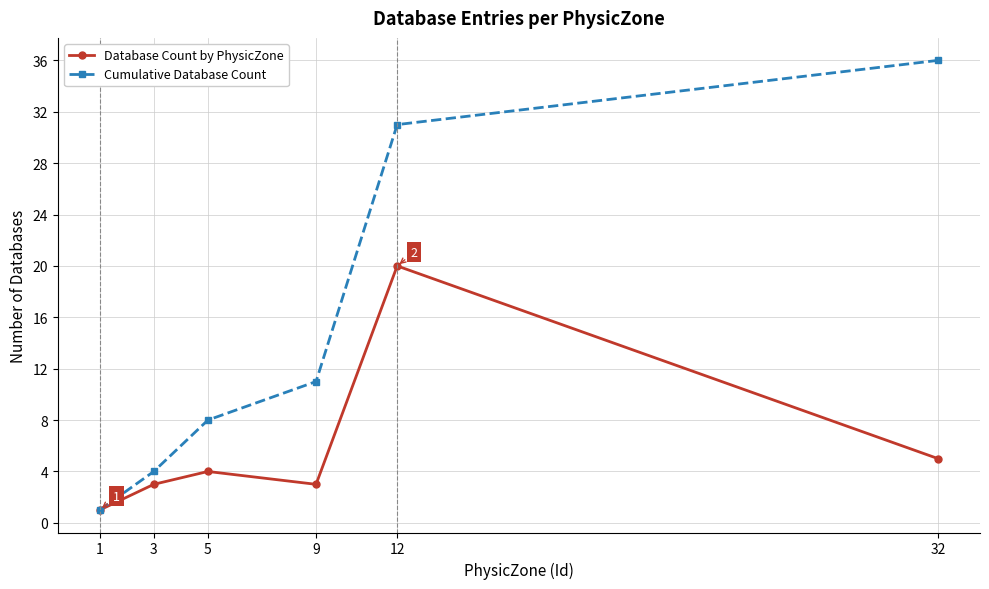

Where is Database Count by PhysicZone nearest to the value 10?

32